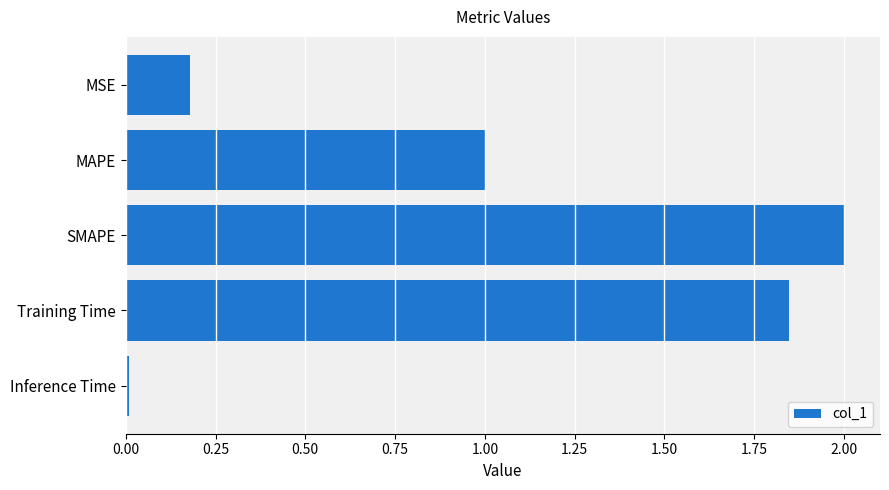

What is the label of the 4th bar from the bottom?

MAPE